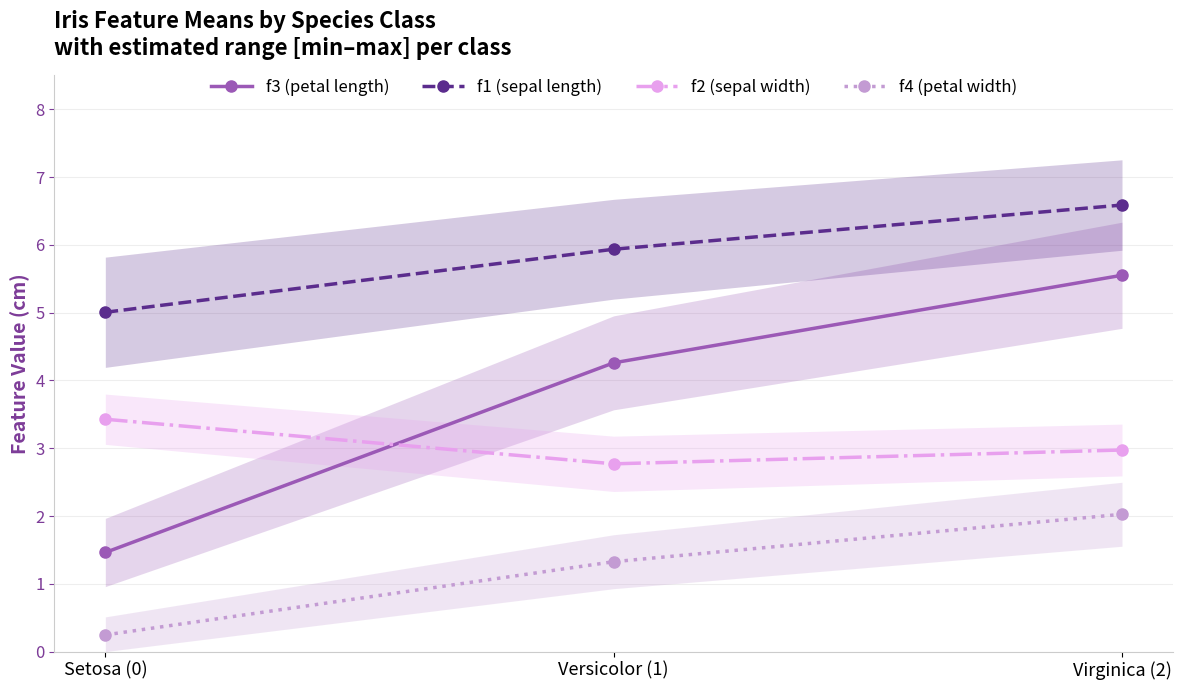

Is it true that f4 (petal width) equals 0.9 at Versicolor (1)?

False